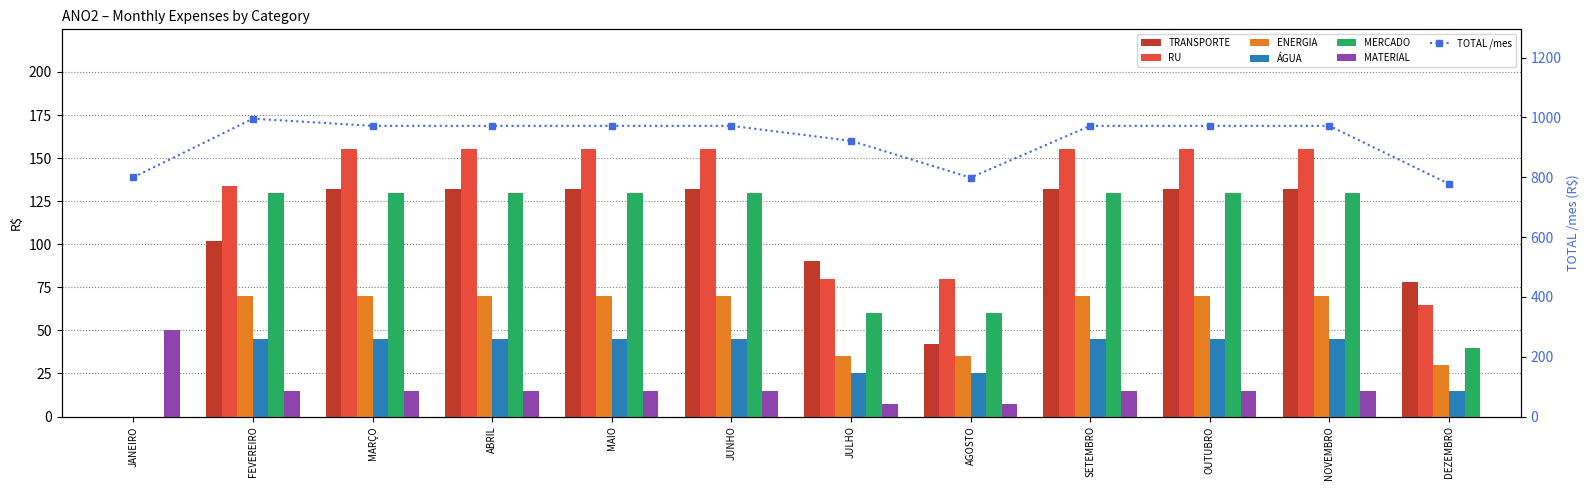

How many values in MATERIAL are above zero?

11